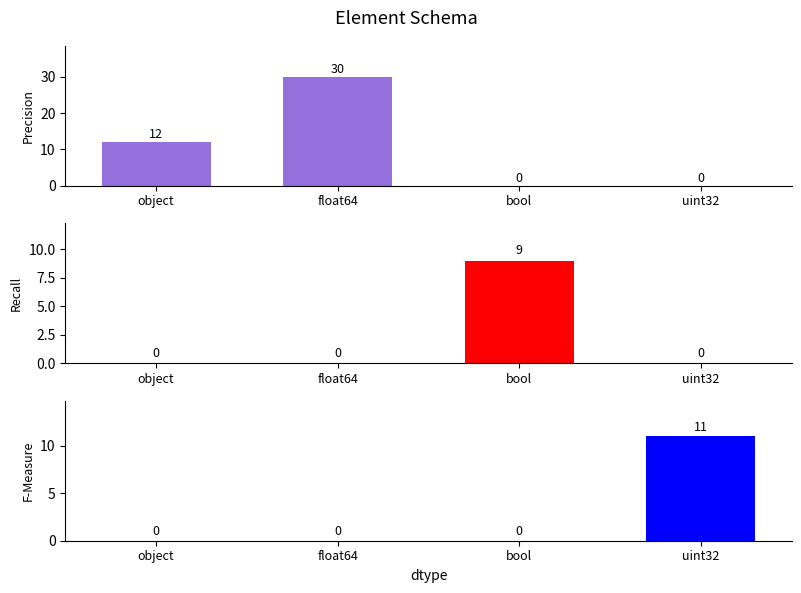

Reading left to right, list all the values displayed in this chart.

Precision: object=12	float64=30	bool=0	uint32=0
Recall: object=0	float64=0	bool=9	uint32=0
F-Measure: object=0	float64=0	bool=0	uint32=11